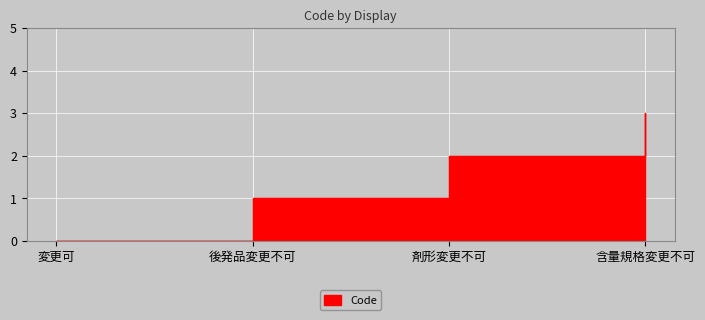

How many values exceed 2?

1